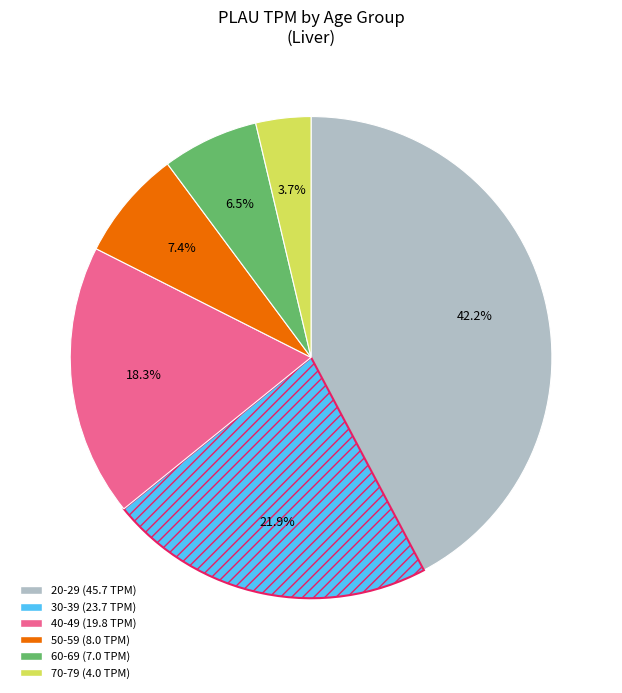

Count the number of slices in the pie.

6